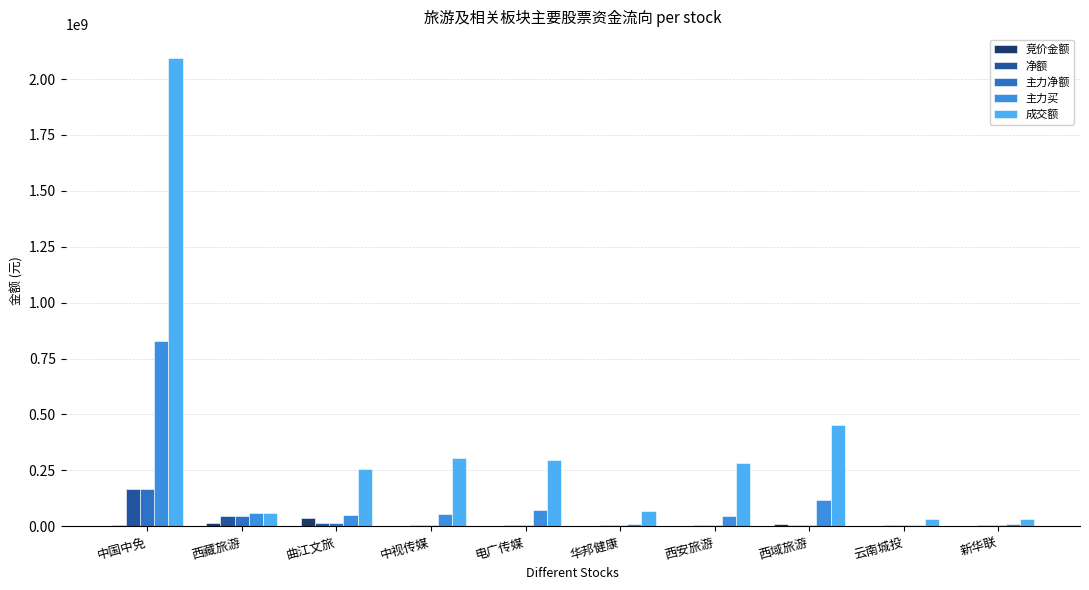

What is the average value of the 净额 series?

26492276